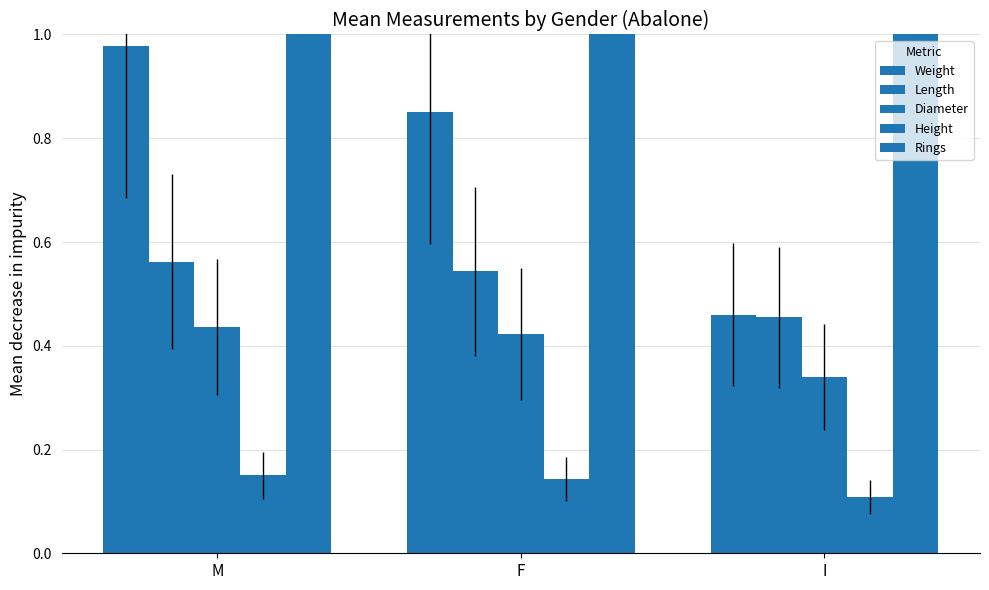

Which has a higher value, I or M?

M